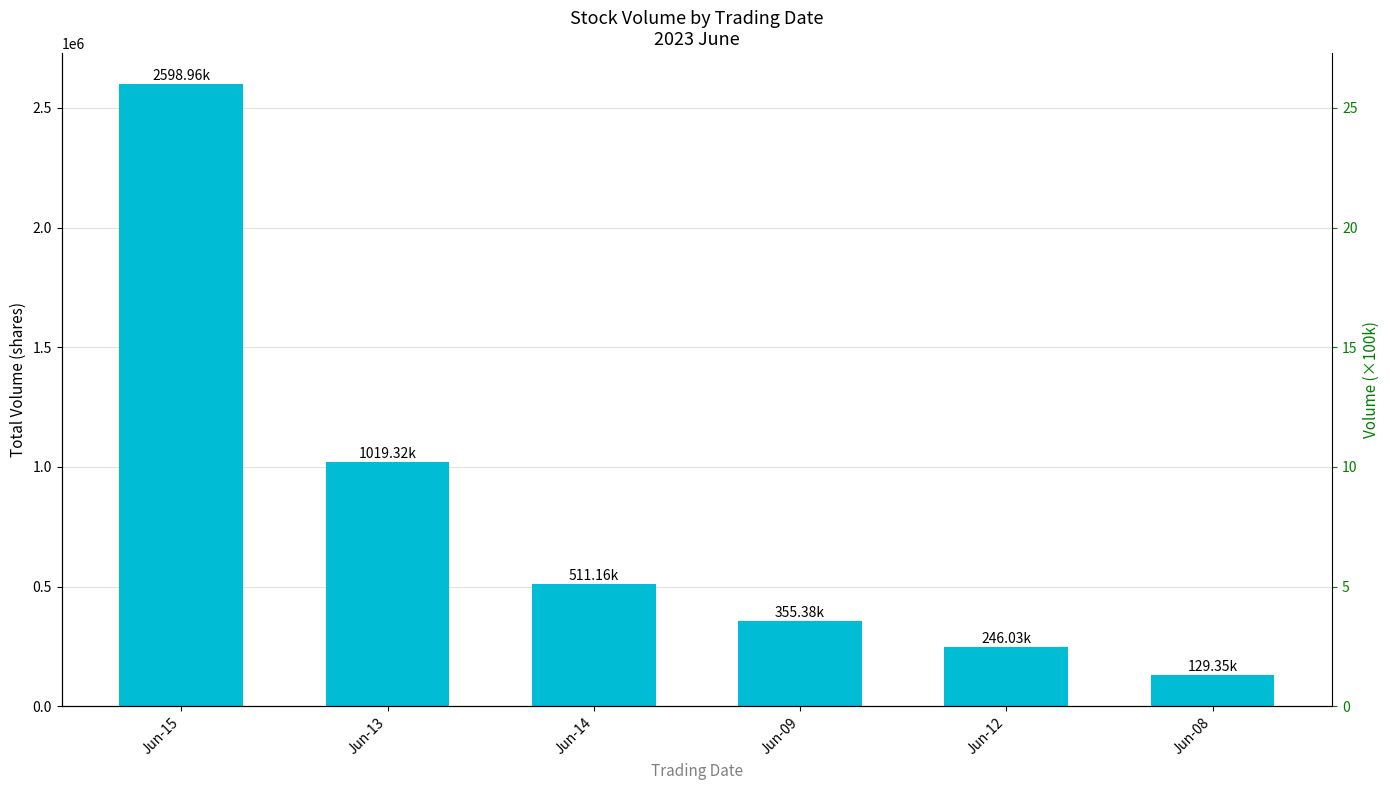

What is the label of the 4th bar from the right?

Jun-14